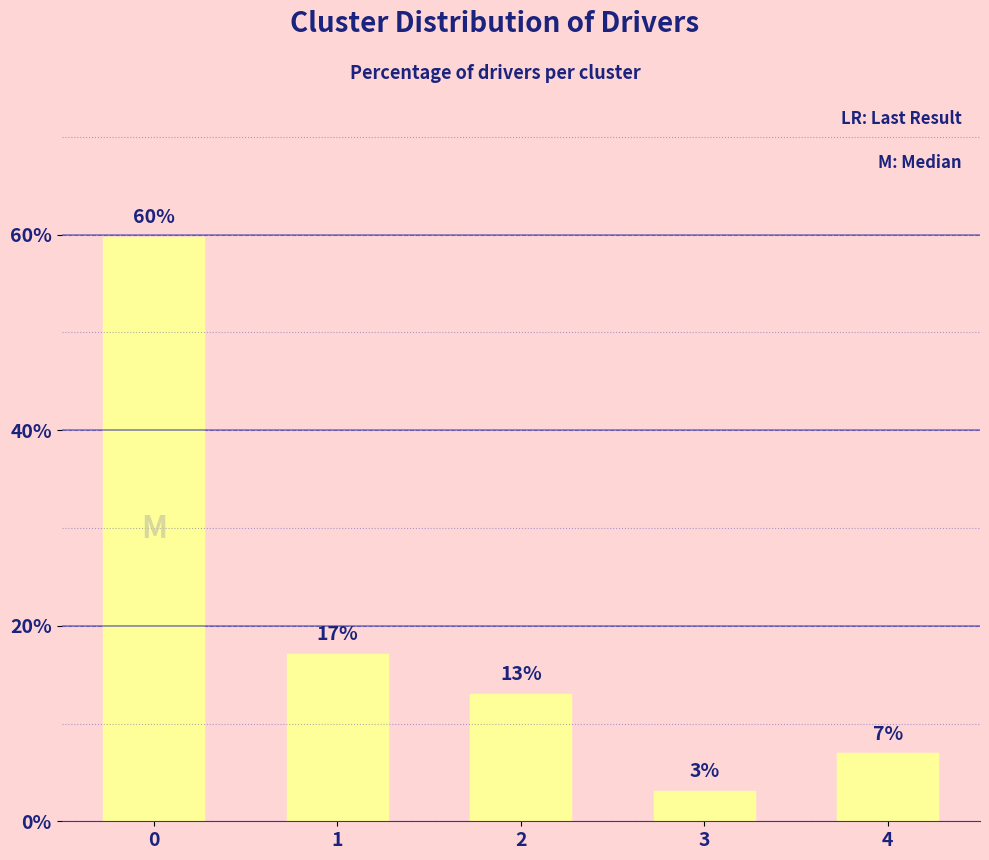

Which has a higher value, 1 or 4?

1